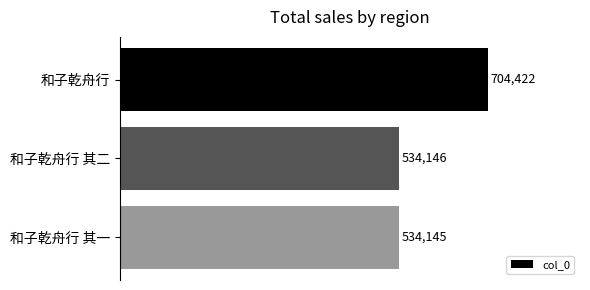

What is the minimum value shown in the chart?

534145